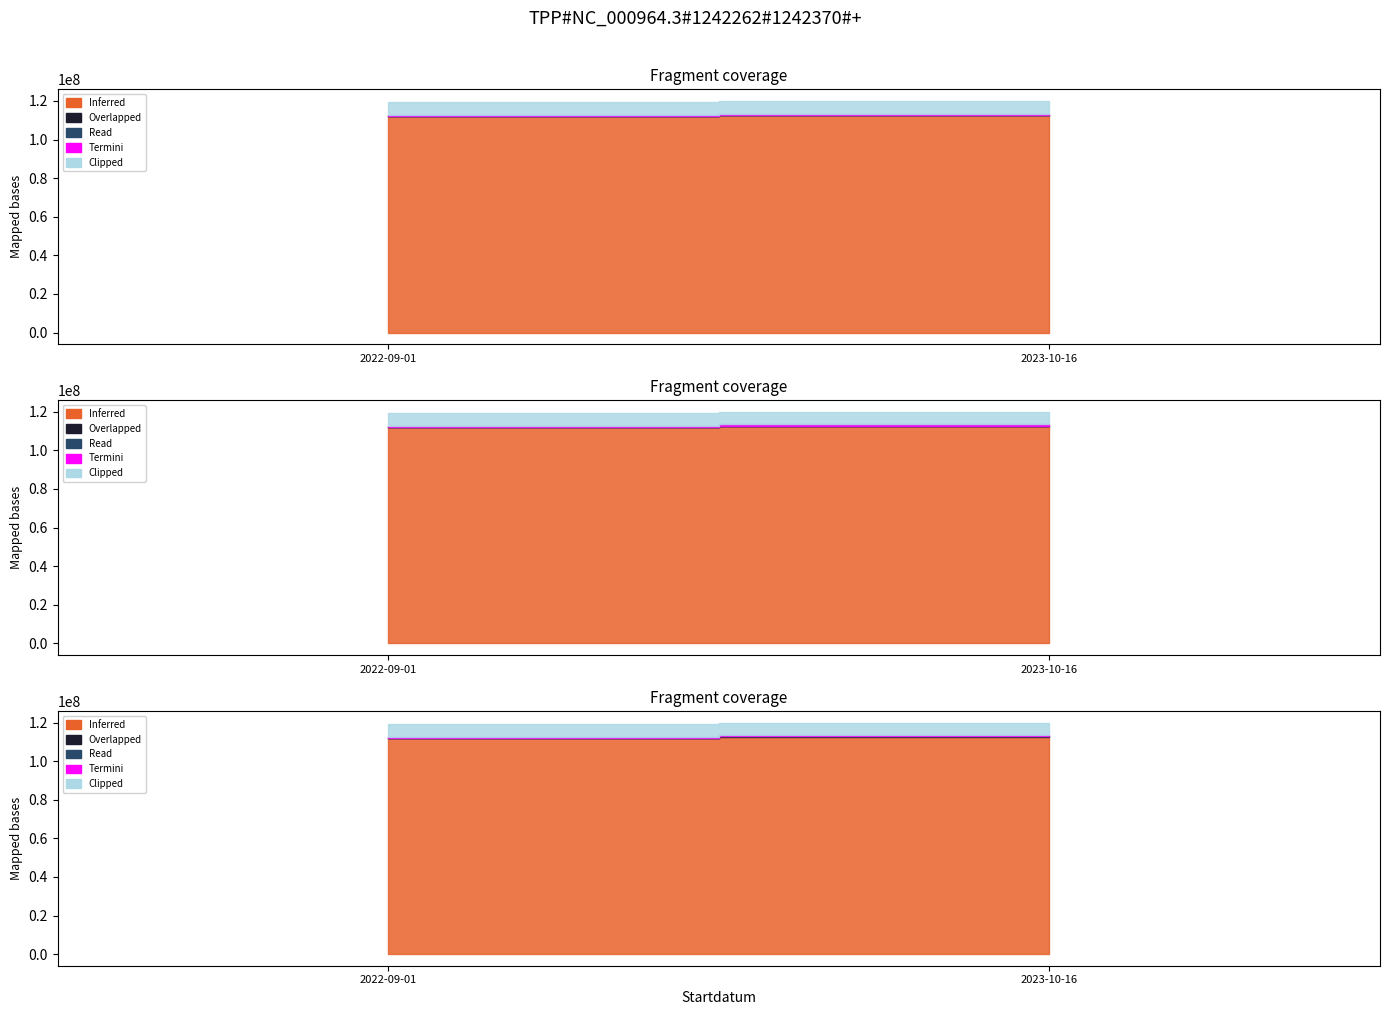

What is the label of the 2nd point from the right?

2022-09-01